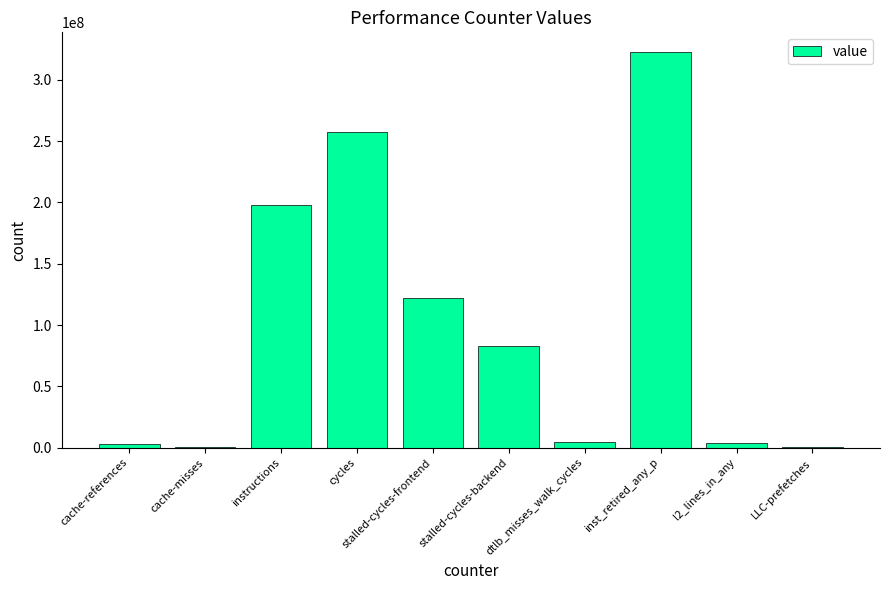

Which category has the highest value across all series?

inst_retired_any_p